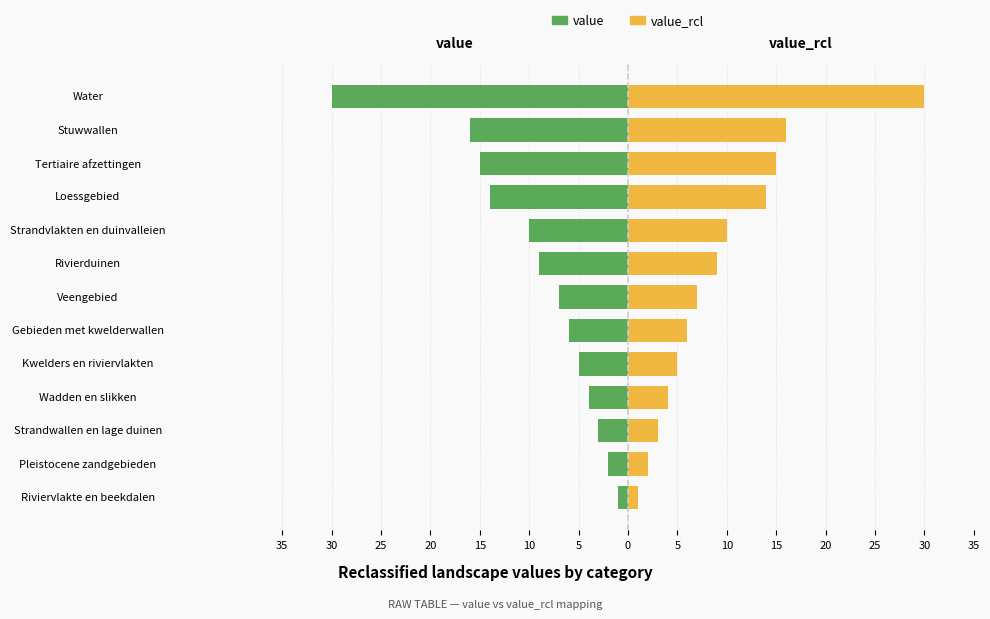

How many values in the value series are below -7?

6